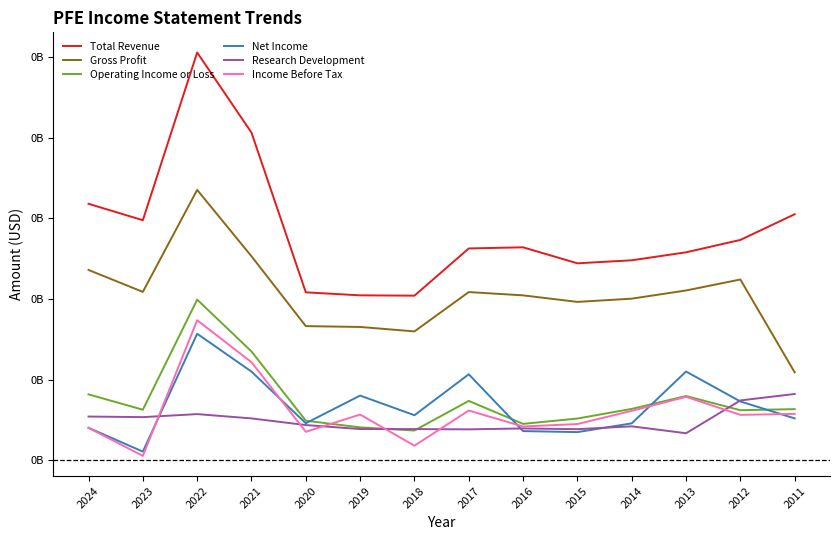

List the labels in order of Operating Income or Loss value, largest first.

2022, 2021, 2024, 2013, 2017, 2014, 2011, 2023, 2012, 2015, 2020, 2016, 2019, 2018